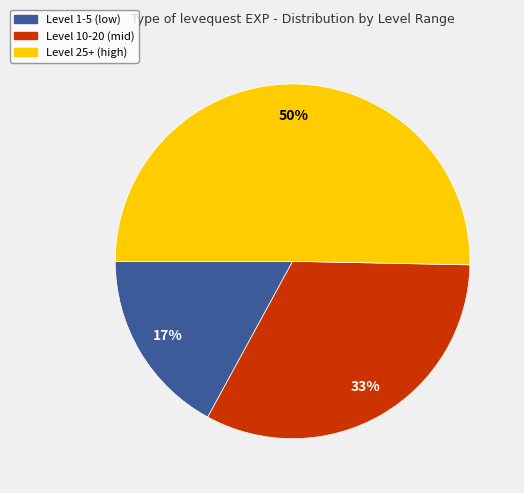

To the nearest percent, what is the difference between the largest and smallest slice percentages?

33%